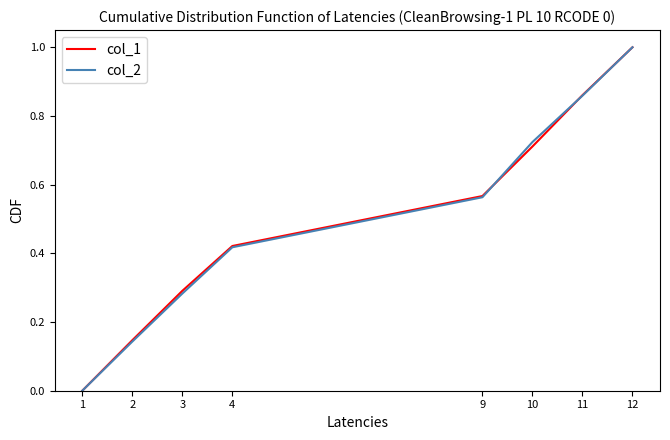

What is the greatest value displayed?

1.0